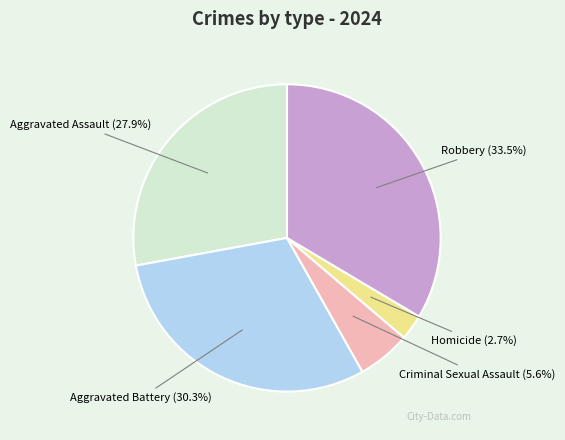

Rank the categories by value from highest to lowest.

Robbery, Aggravated Battery, Aggravated Assault, Criminal Sexual Assault, Homicide